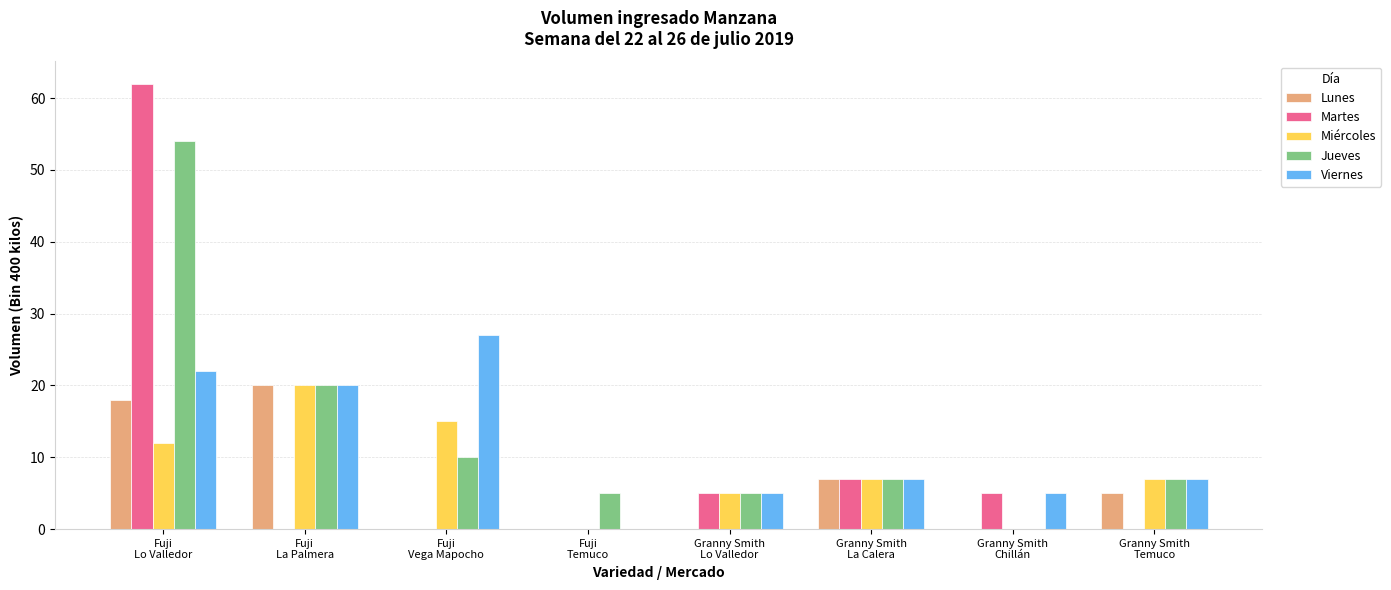

What is the greatest value displayed?

62